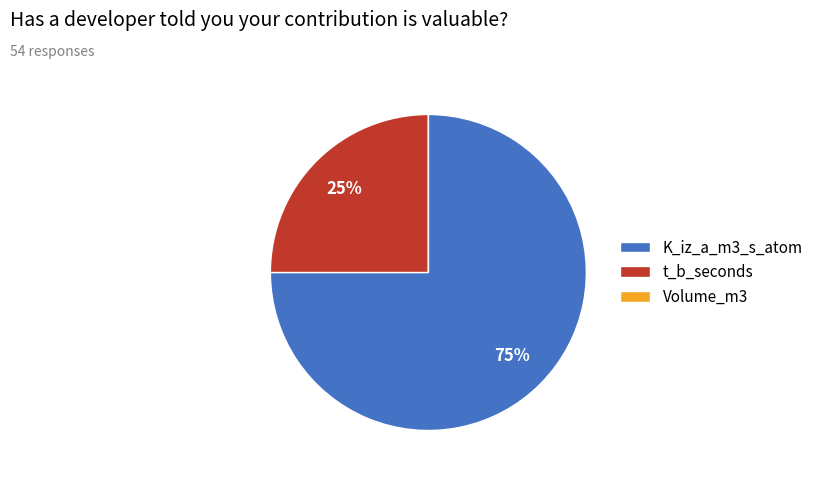

What percentage is the K_iz_a_m3_s_atom slice, to the nearest percent?

75%